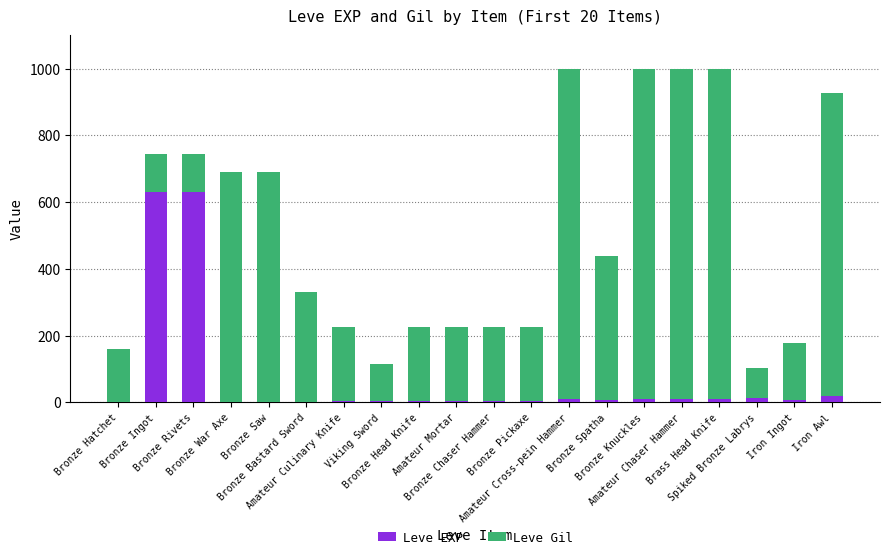

At which label does Leve EXP first exceed 7?

Bronze Ingot